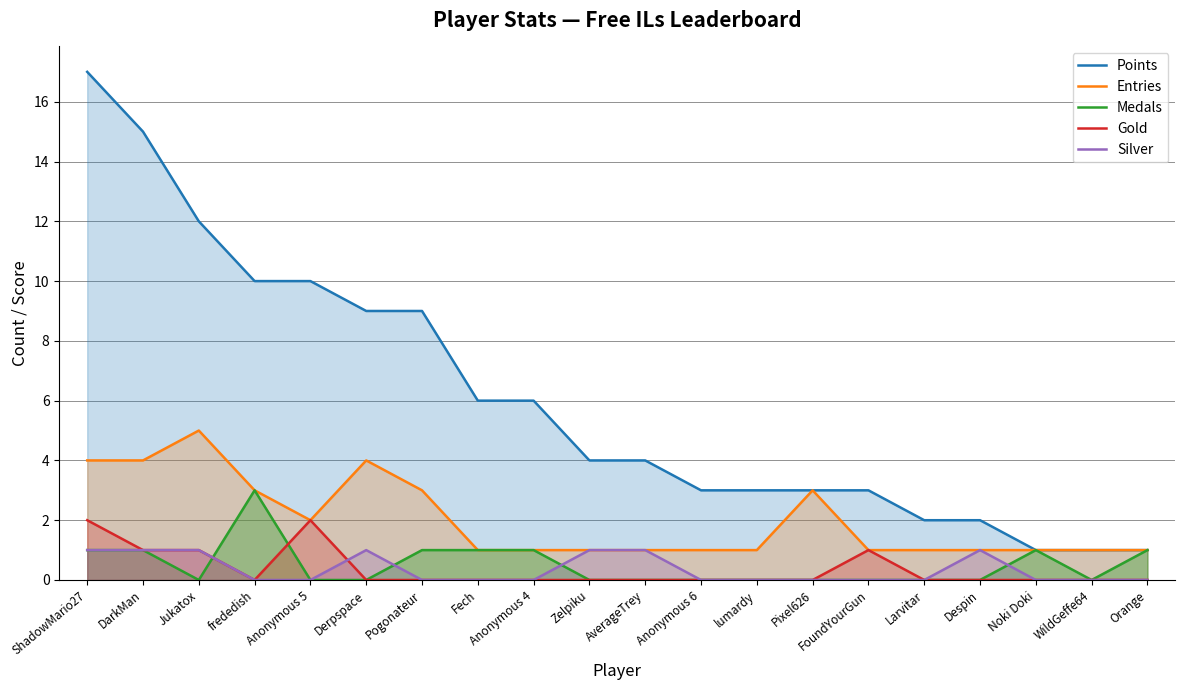

True or false: Silver has more than 1 interior local peaks.

True